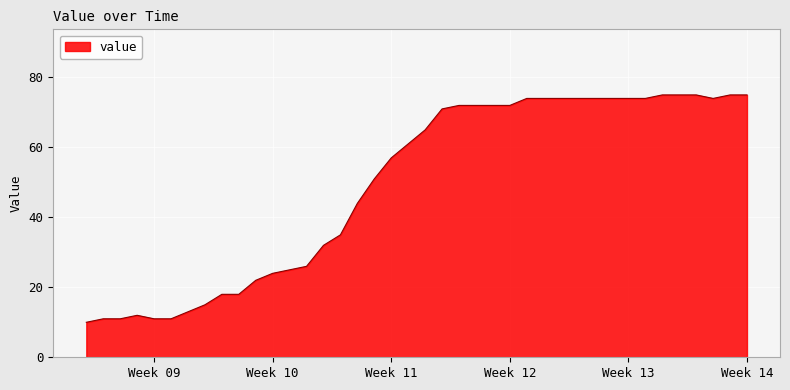

What is the difference between the maximum and minimum values?

65